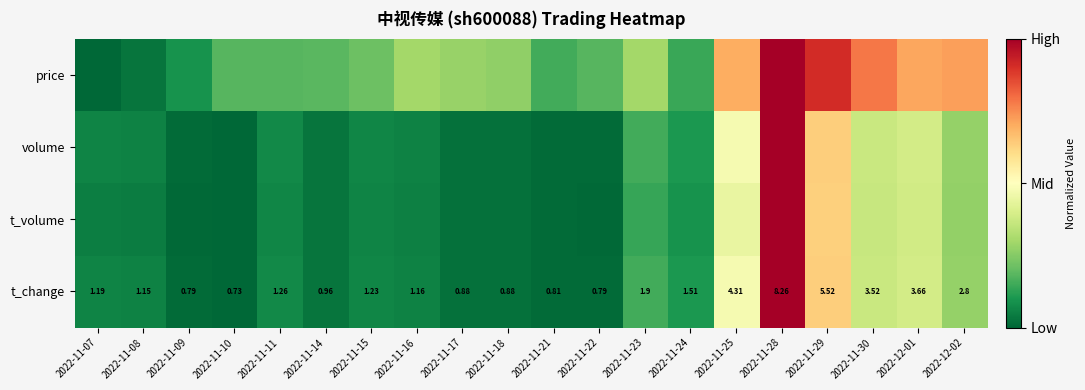

The value of price at 2022-11-22 is 0.2. True or false?

True